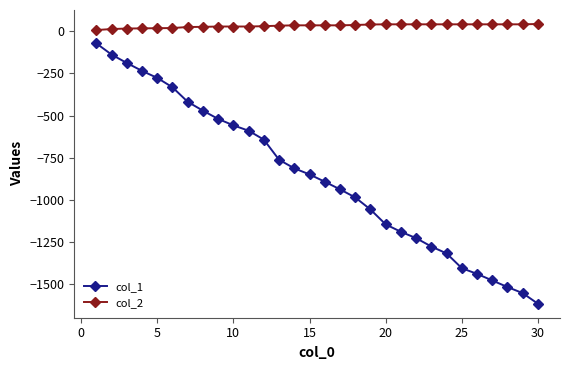

What is the maximum value shown in the chart?

44.0